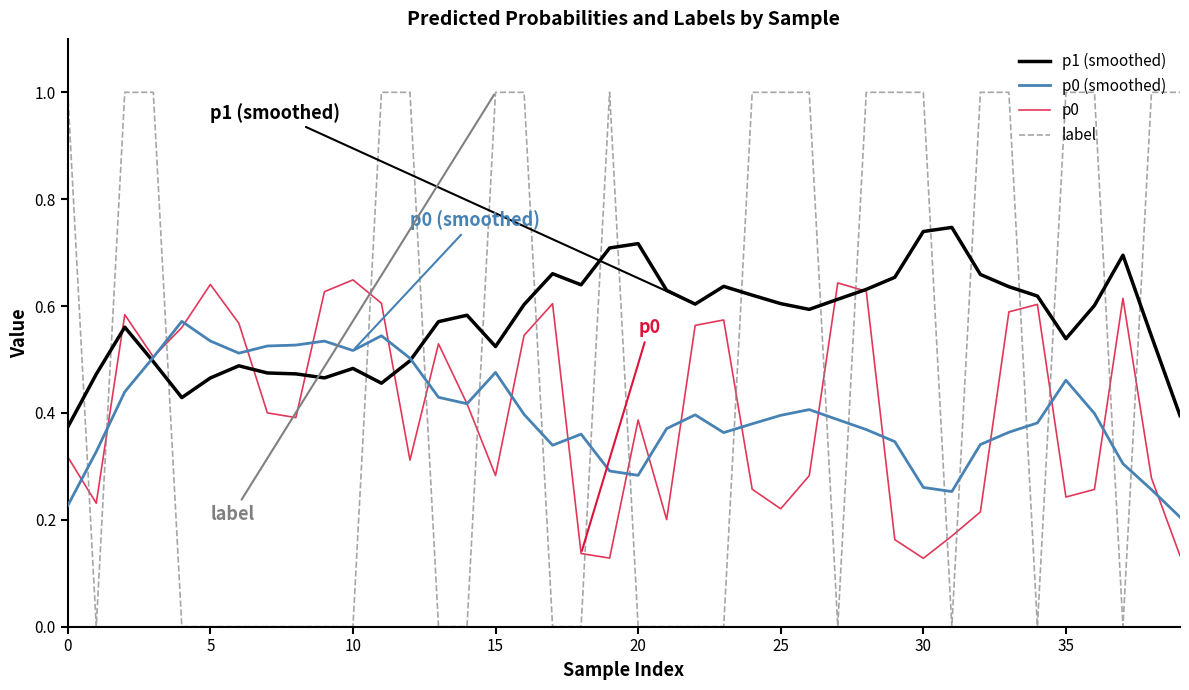

List the series in order of their peak value, lowest first.

p0 (smoothed), p0, p1 (smoothed), label